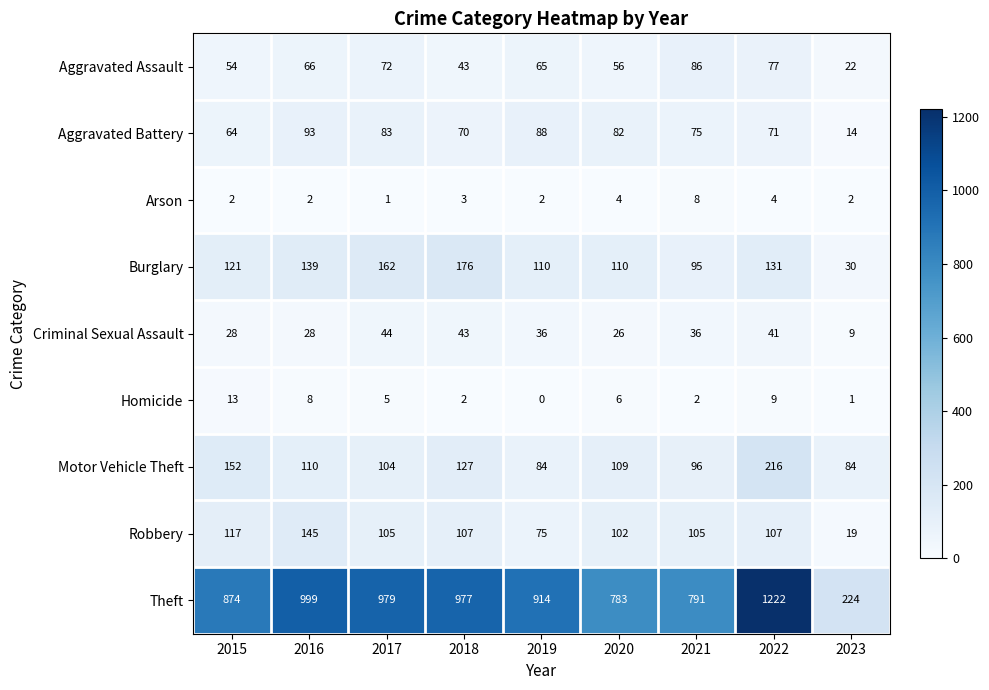

Rank the series by their maximum value, from highest to lowest.

Theft, Motor Vehicle Theft, Burglary, Robbery, Aggravated Battery, Aggravated Assault, Criminal Sexual Assault, Homicide, Arson